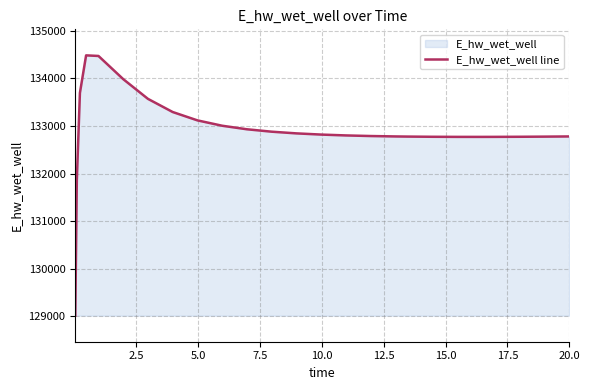

What is the minimum value shown in the chart?

129015.6